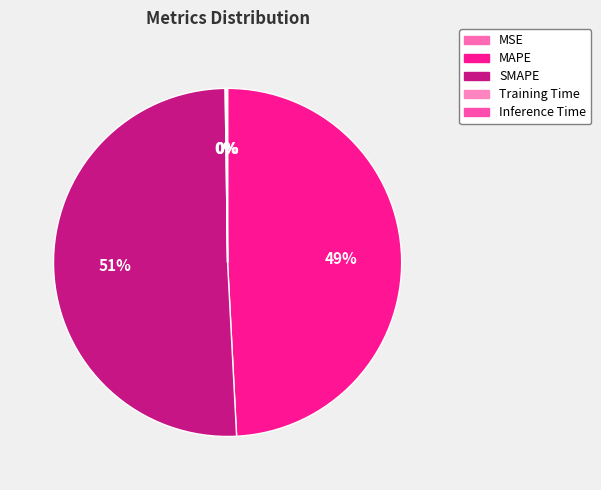

How many slices are in this pie chart?

5